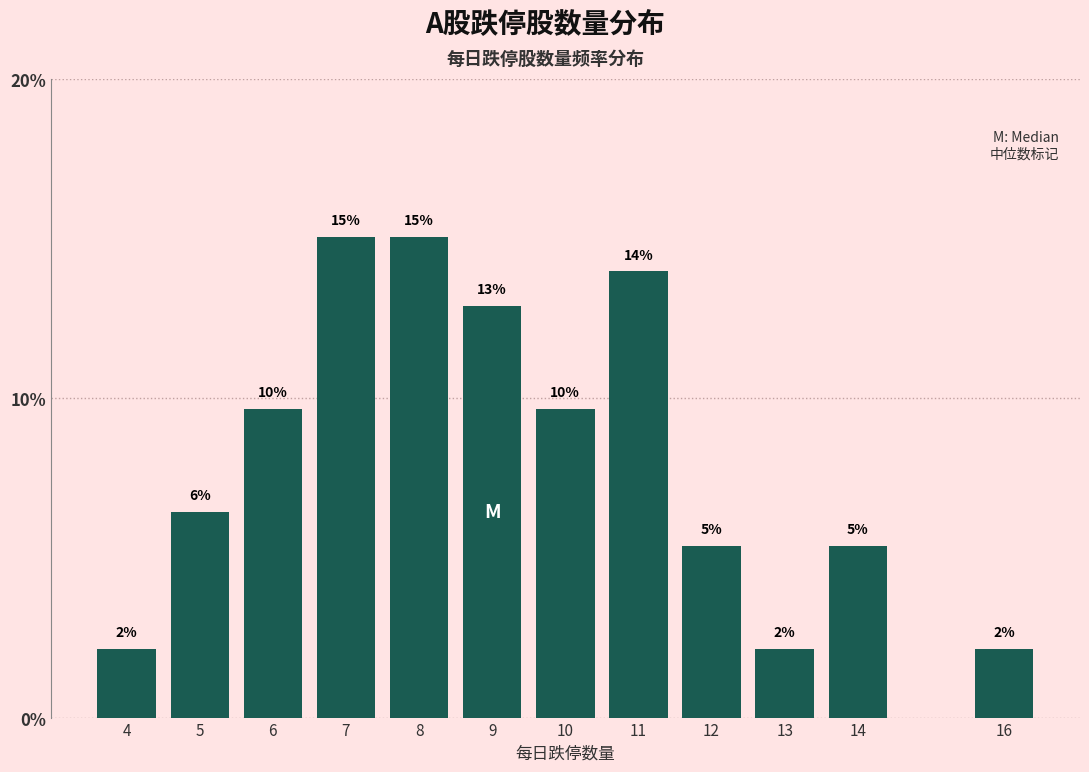

Are the bars horizontal?

No